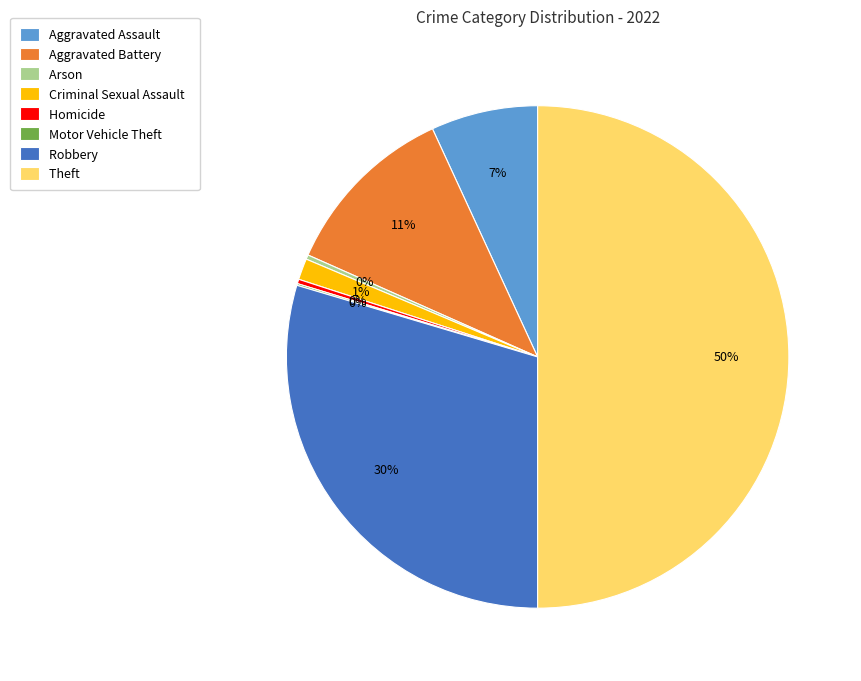

To the nearest percent, what is the difference between the Theft and Aggravated Battery slice percentages?

39%